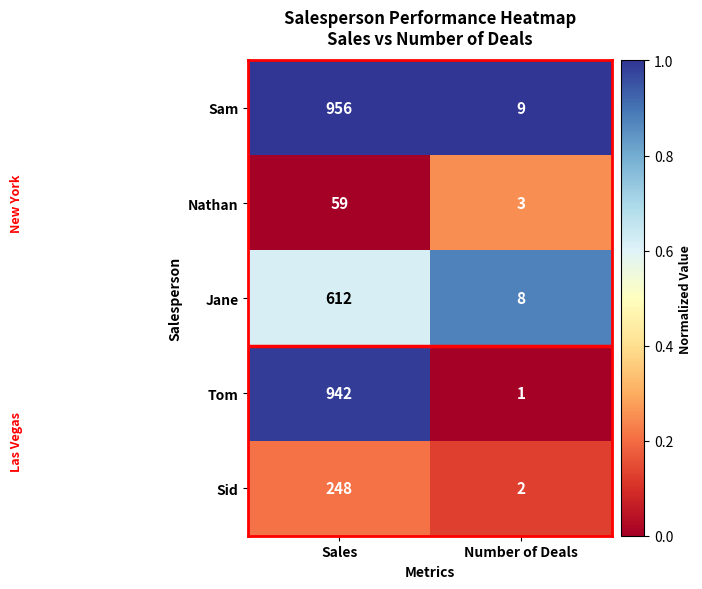

Rank the series at Number of Deals from highest to lowest value.

Sam, Jane, Nathan, Sid, Tom